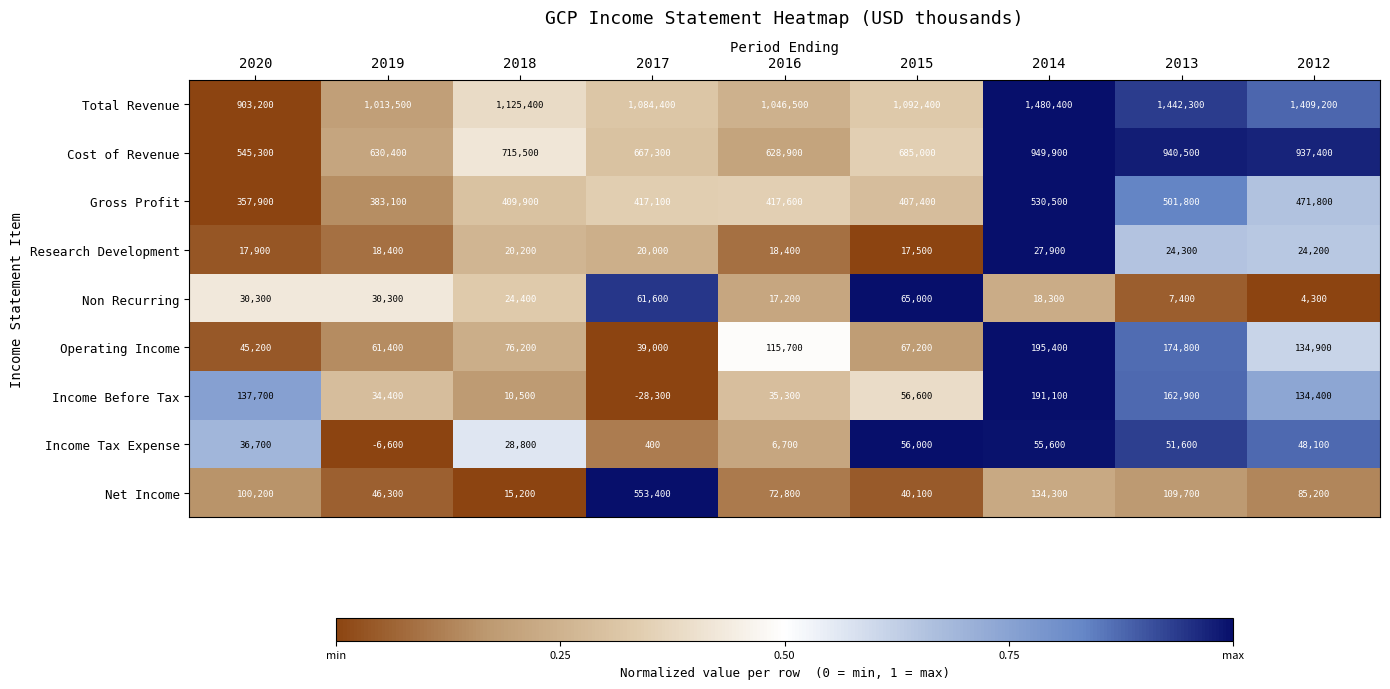

Which series has the widest spread of values?

Total Revenue